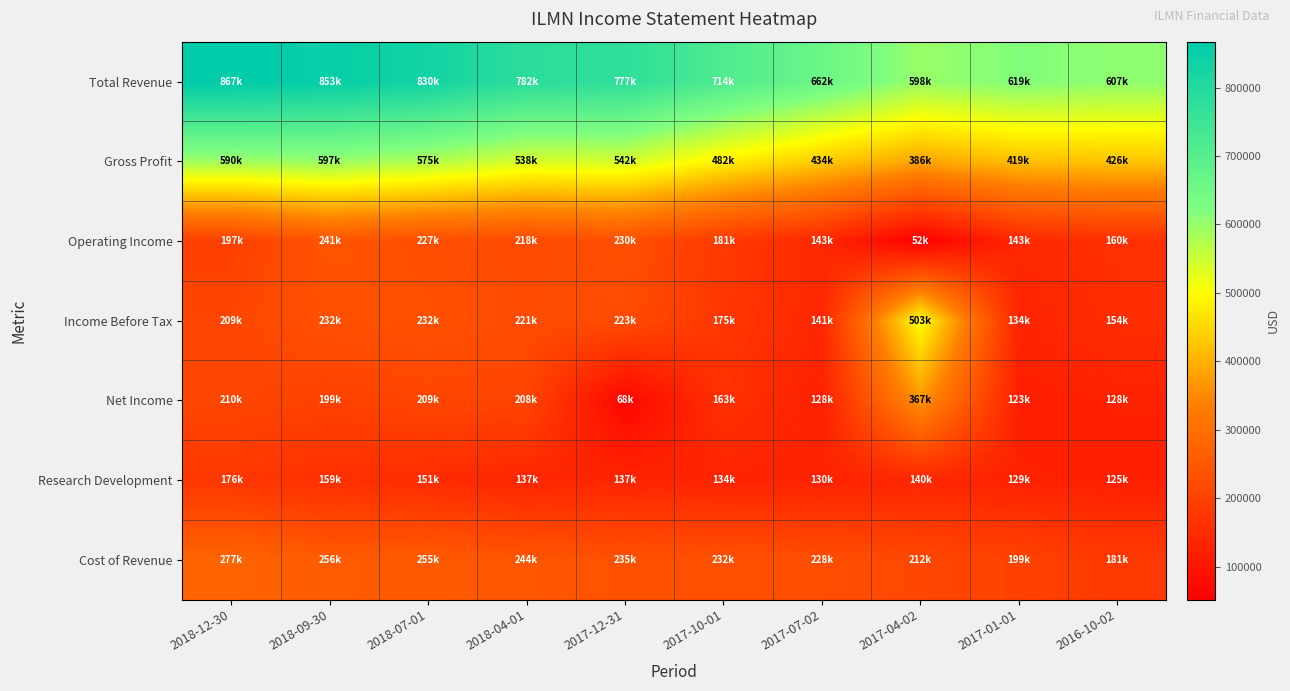

Which label corresponds to the largest value in the chart?

2018-12-30